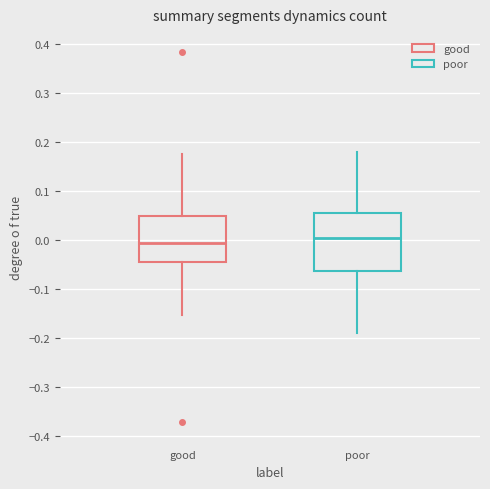

Reading left to right, transcribe this box plot: for each box, give where its median line is, the range the box spans, and where its two whiskers end, as read against the y-axis. The values are not printed on the chart, so give them approximately, as read against the axis.

good: median -0.01, box -0.04 to 0.05, whiskers -0.15 to 0.17
poor: median 0.00, box -0.06 to 0.05, whiskers -0.19 to 0.18